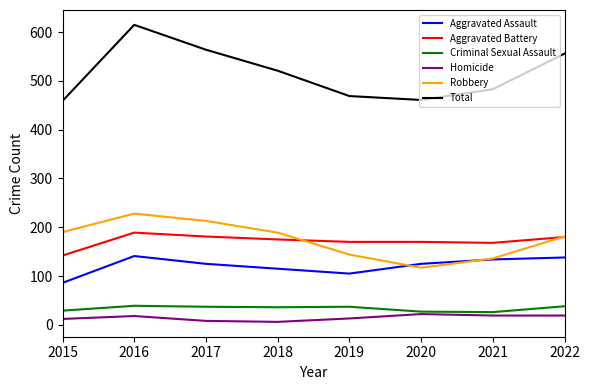

Which series has the largest range (max minus min)?

Total